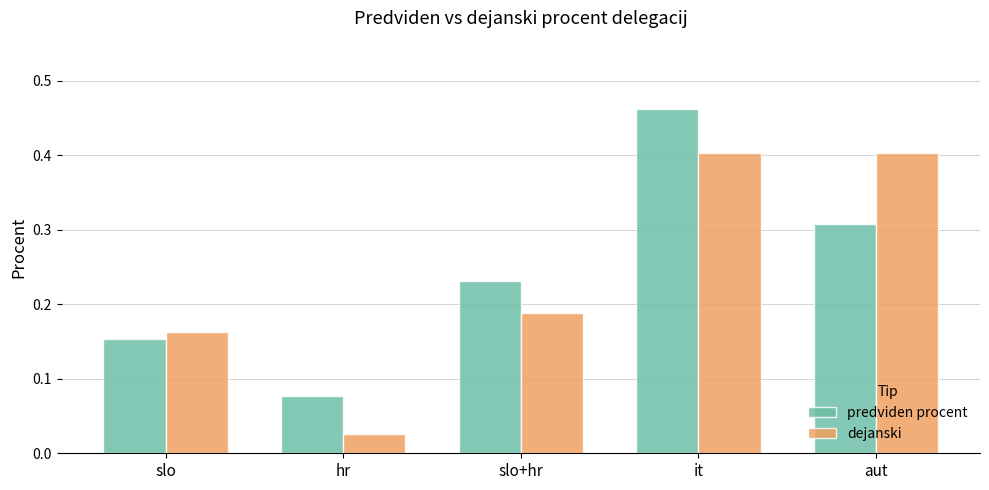

At which category is the sum across all series the highest?

it